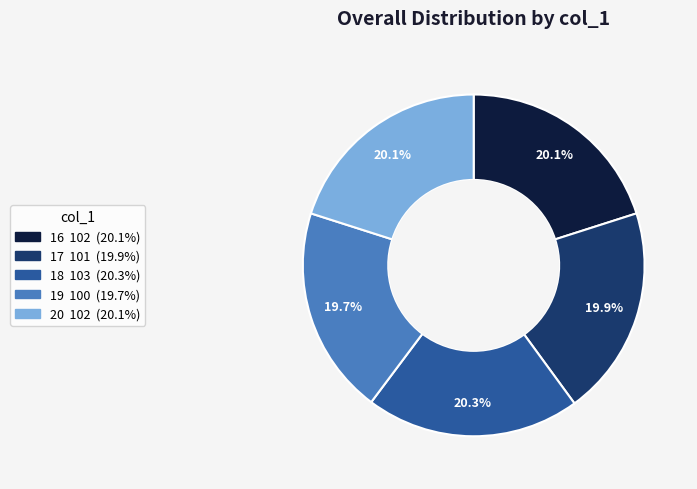

Do 16 and 18 together represent more than half of the pie?

No